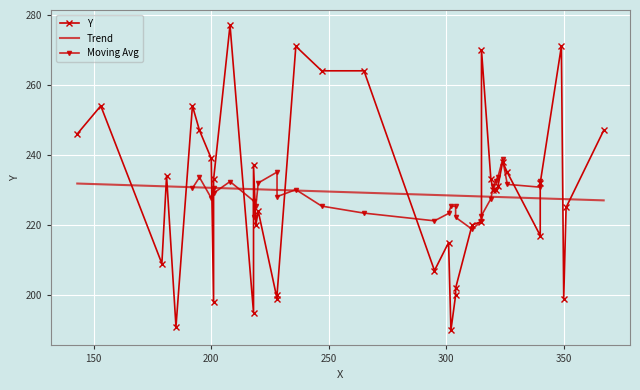

What is the average value?

229